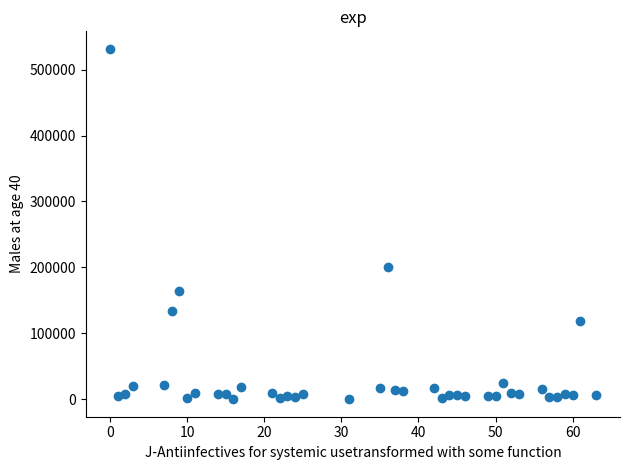

What Y value in the scatter plot is closest to 265796?

200685